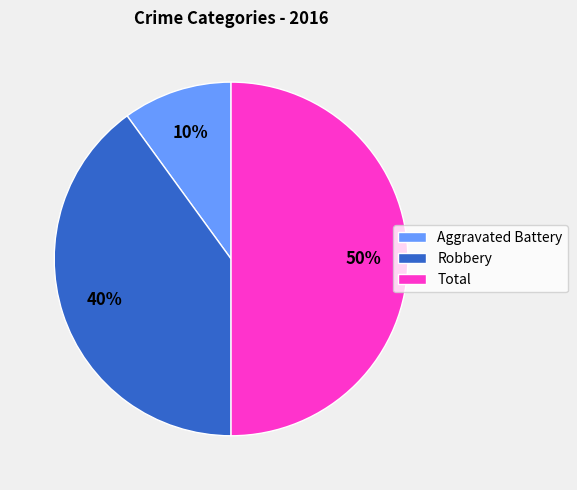

Rank the categories by value from lowest to highest.

Aggravated Battery, Robbery, Total